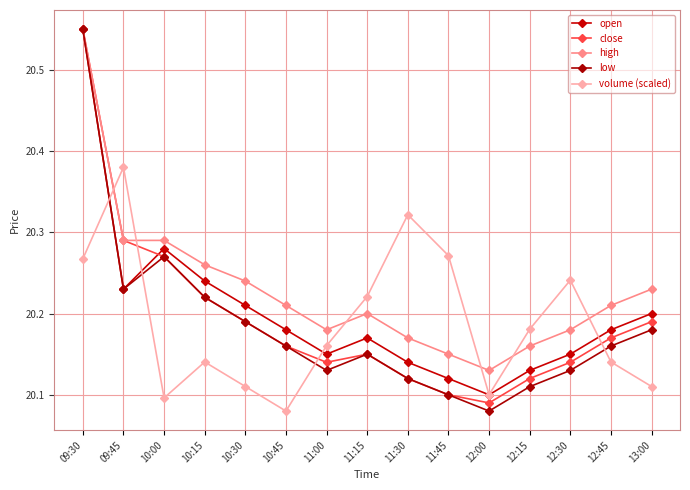

How many lines are shown in the chart?

5